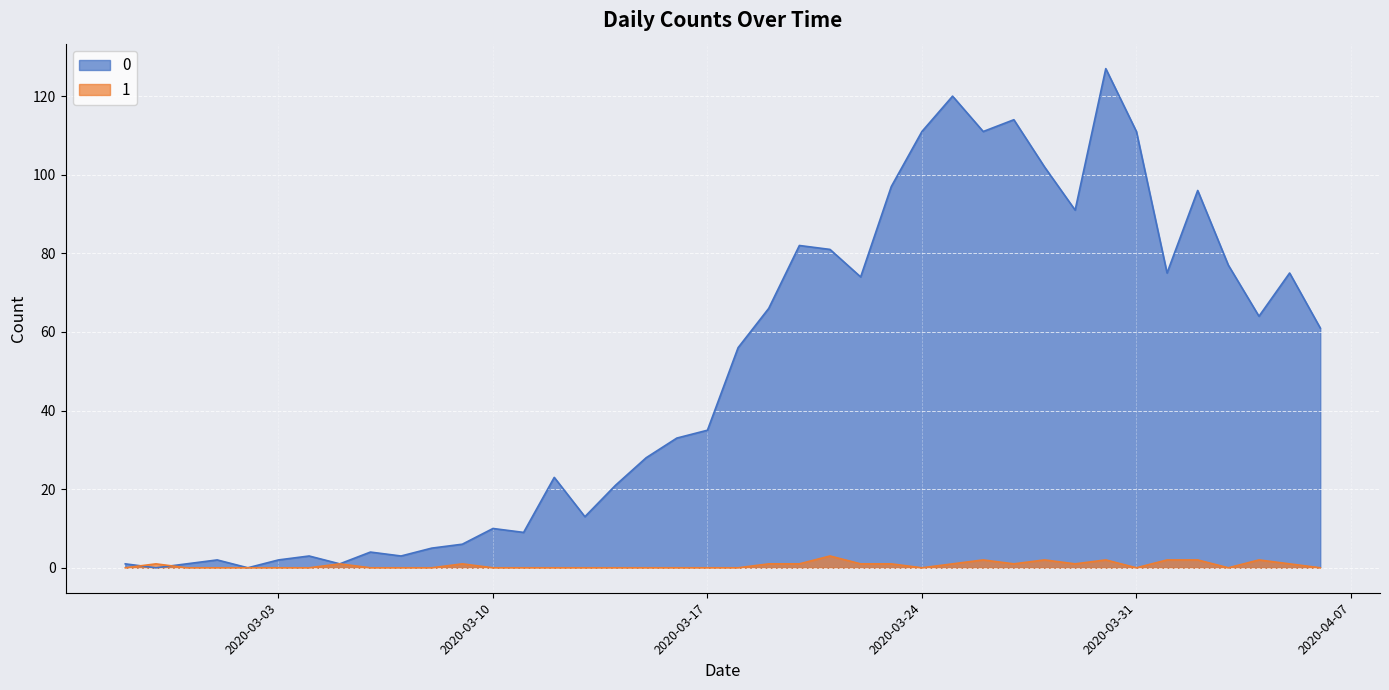

Where does the 0 series first go above 56?

2020-03-19